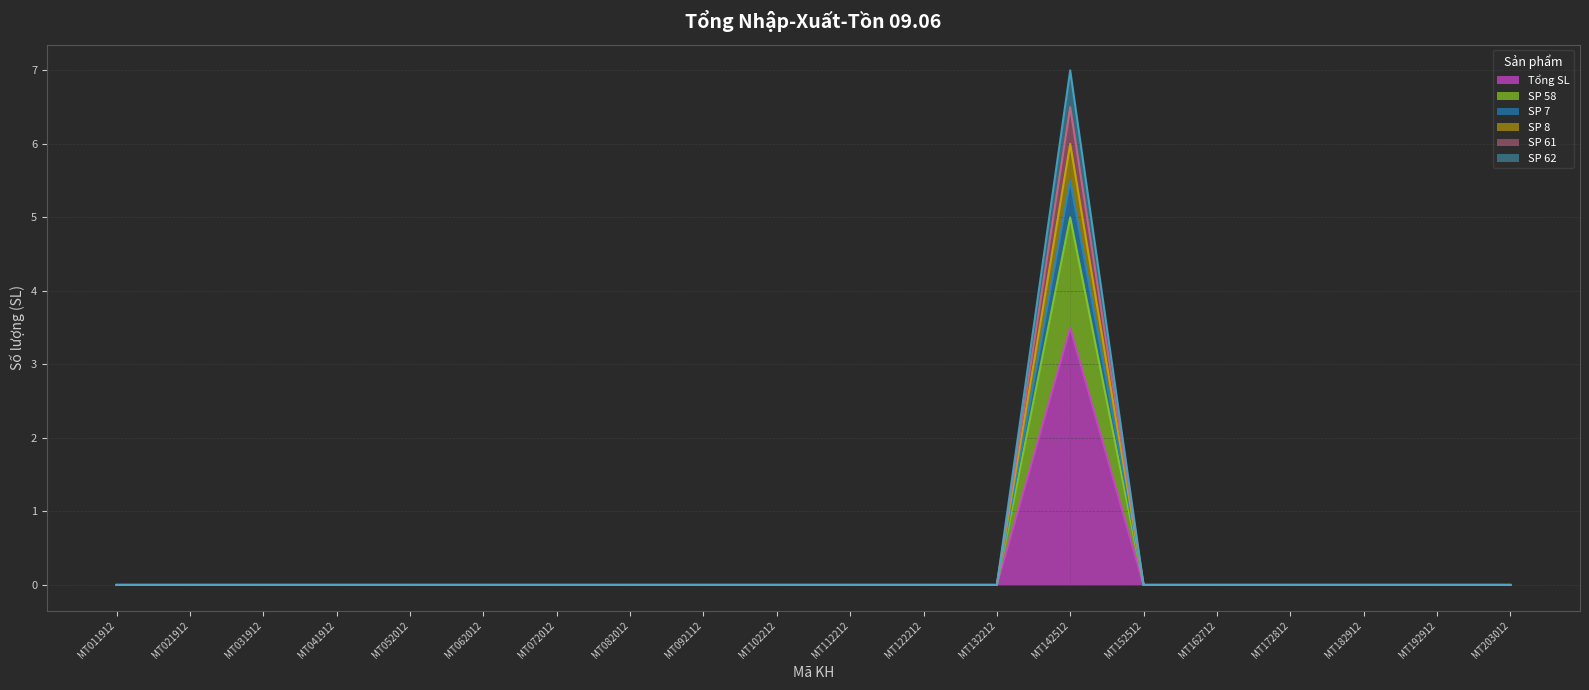

True or false: SP 58 and SP 7 intersect in this chart.

False